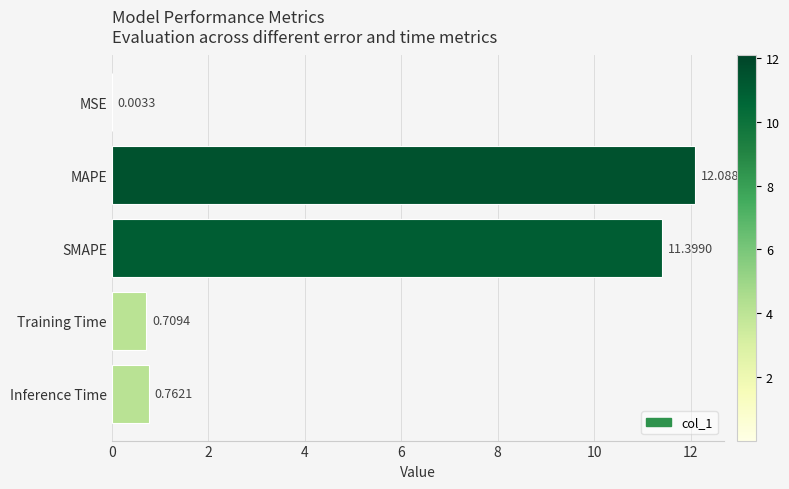

At which label is the value closest to 6?

Inference Time